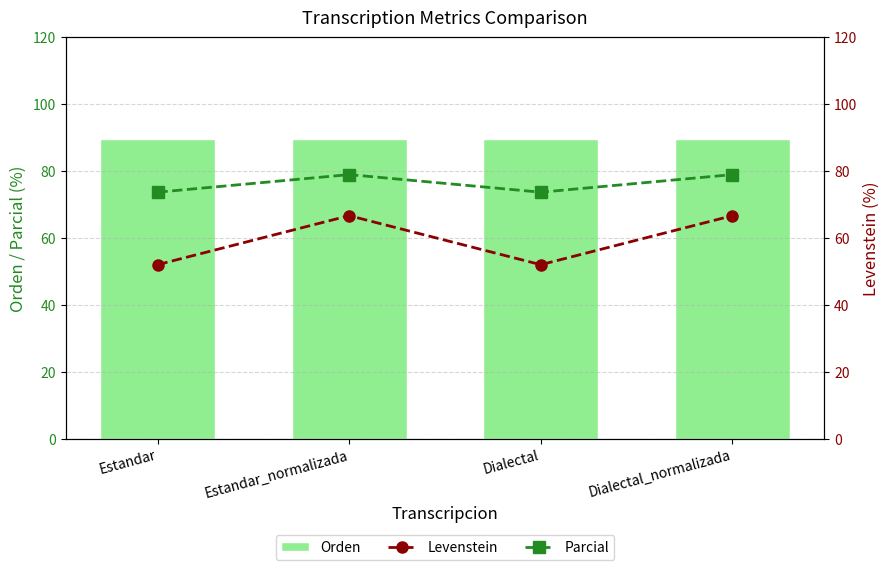

Between Estandar and Estandar_normalizada, which series saw the biggest shift?

Levenstein